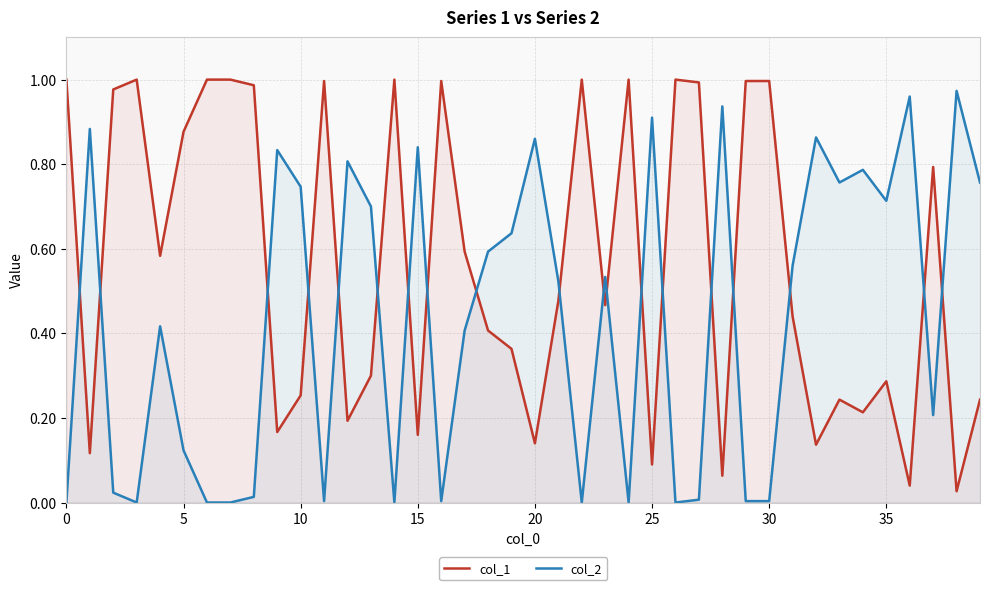

After their last crossing, which series has the higher values: col_1 or col_2?

col_2